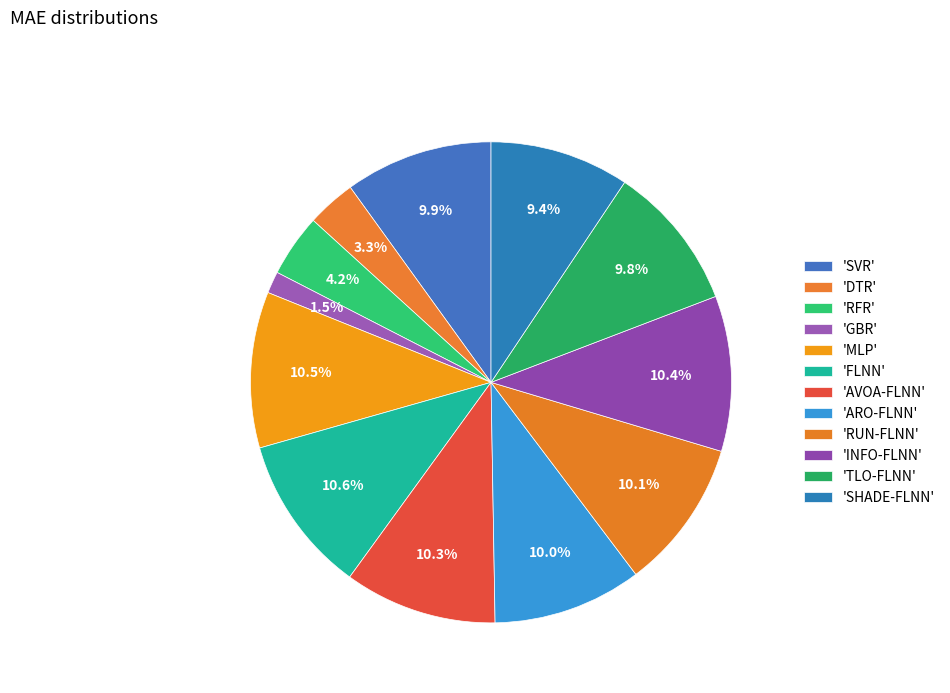

Count the number of slices in the pie.

12